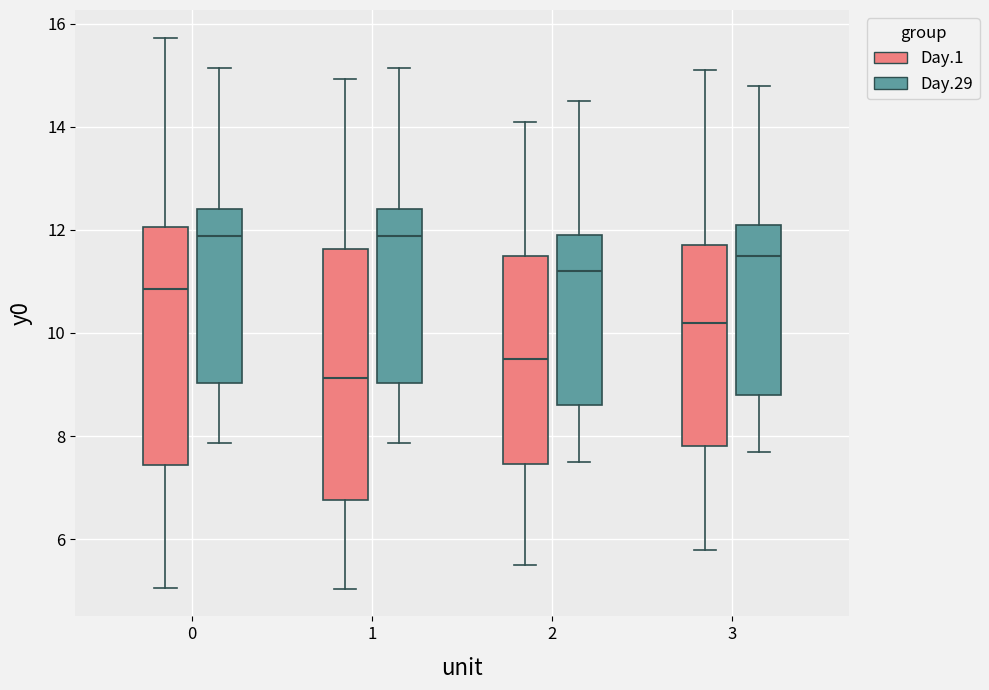

Comparing the boxes themselves (not the whiskers), which one is the tallest?

1 (Day.1)